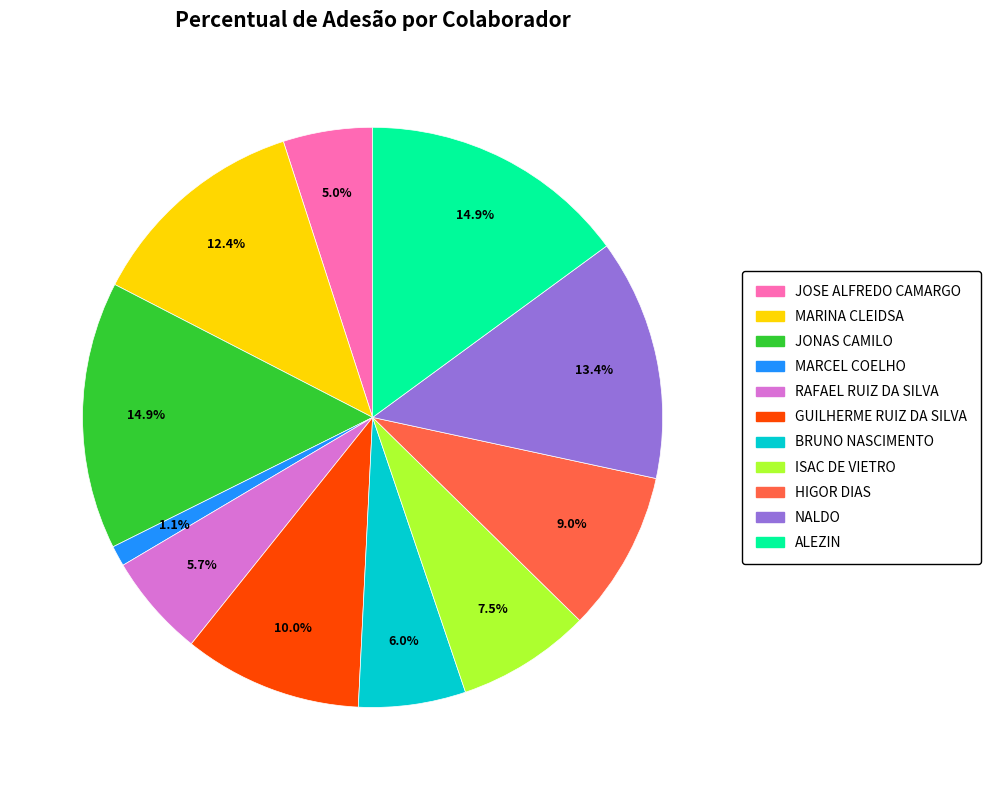

To the nearest percent, what is the combined percentage of MARCEL COELHO and GUILHERME RUIZ DA SILVA?

11%